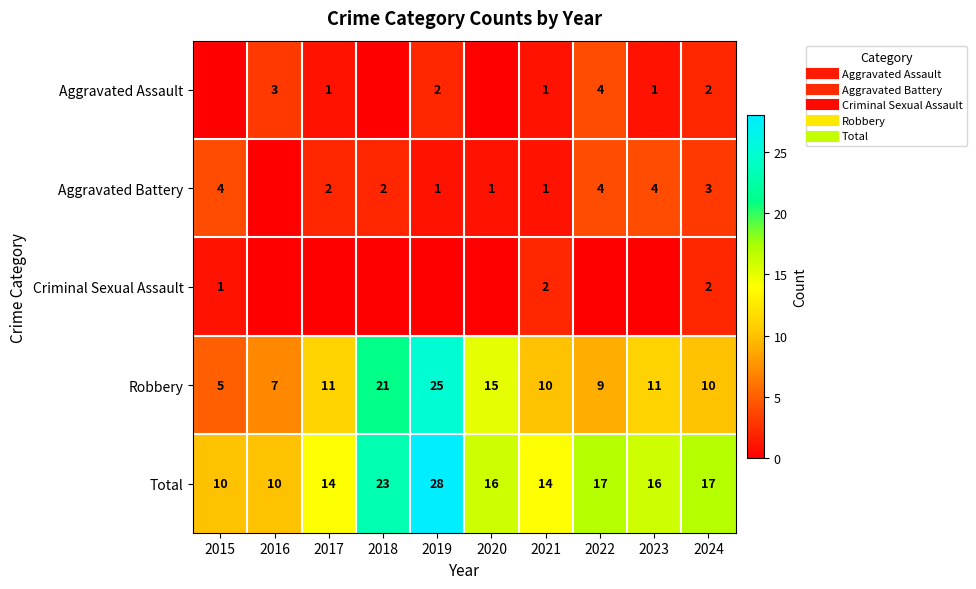

Which series has the widest spread of values?

Robbery